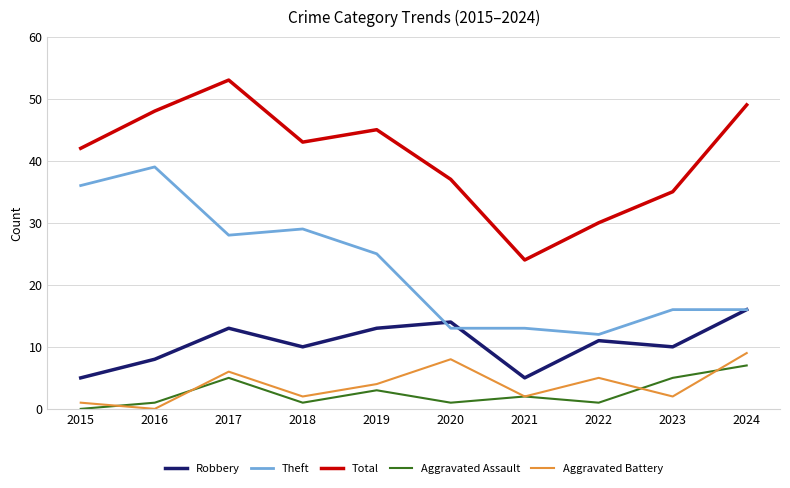

True or false: Aggravated Battery and Theft cross at least once.

False